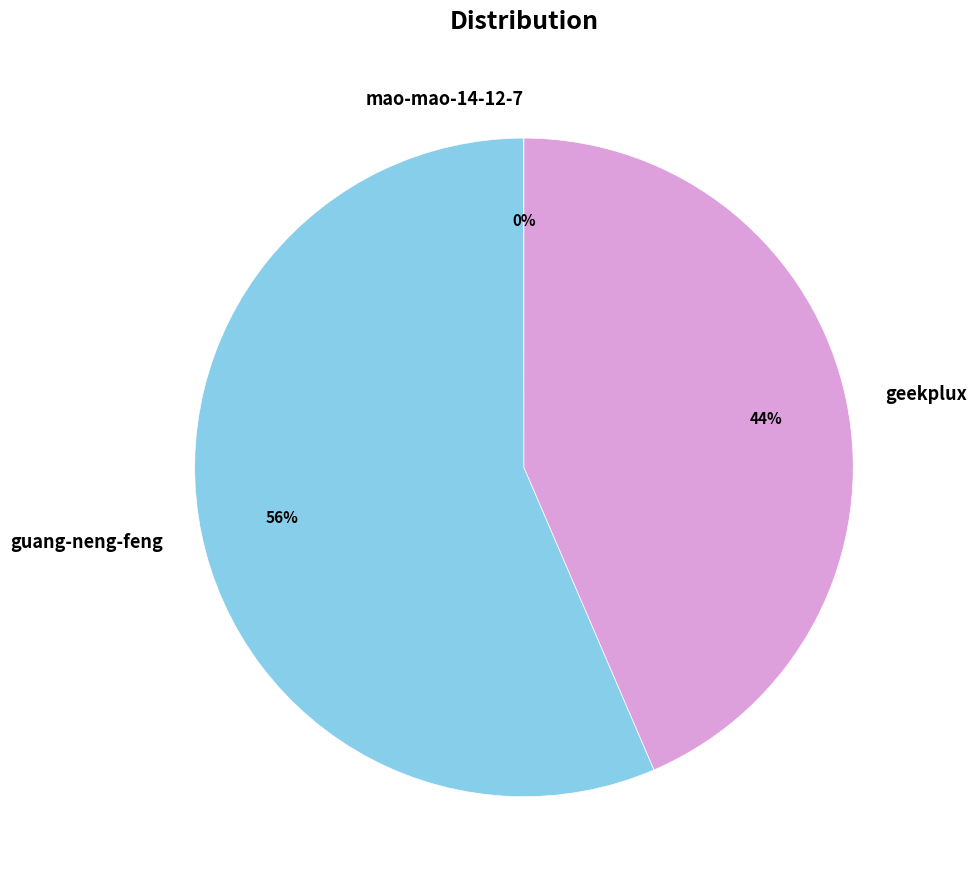

The geekplux slice represents 44% of the pie. True or false?

True